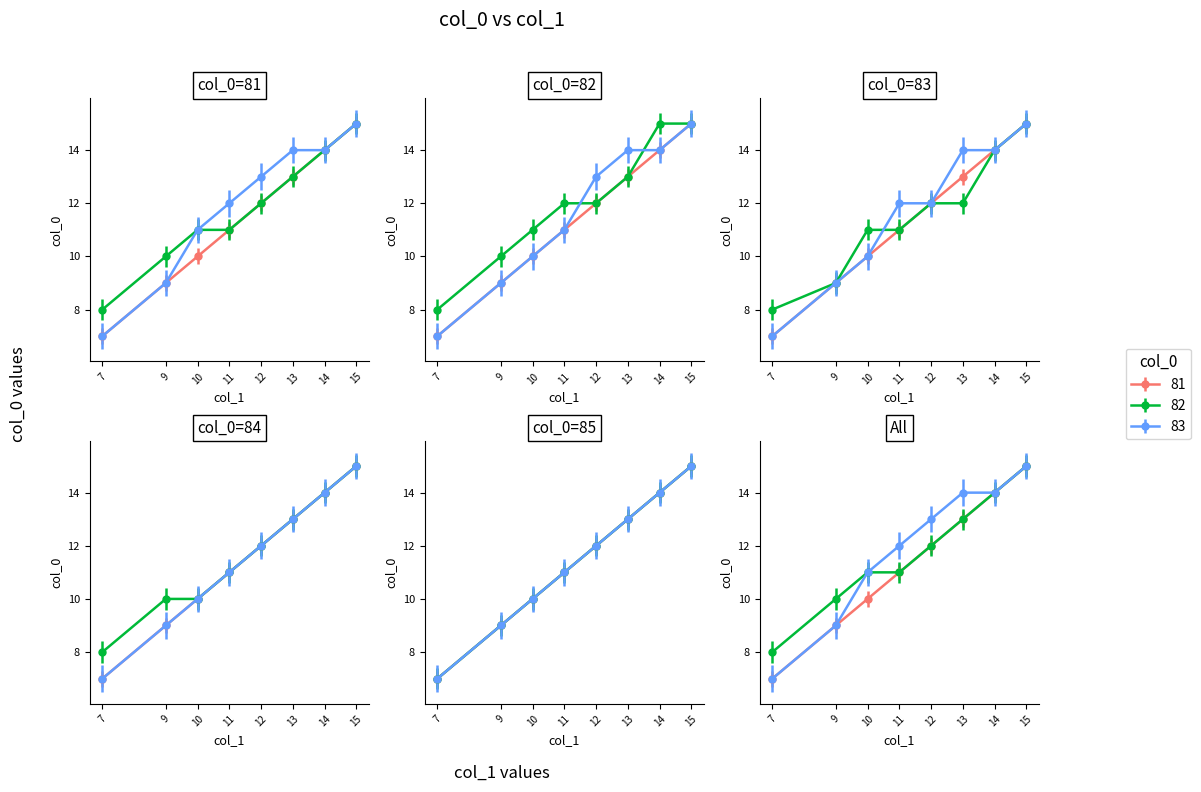

What is the maximum value shown in the chart?

15